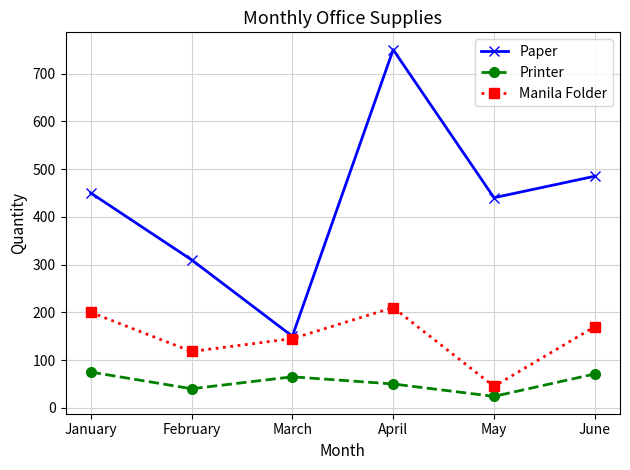

Reading left to right, extract all data points from this chart.

Paper: January=450	February=310	March=150	April=750	May=440	June=485
Printer: January=75	February=40	March=65	April=50	May=24	June=71
Manila Folder: January=200	February=118	March=145	April=210	May=45	June=170